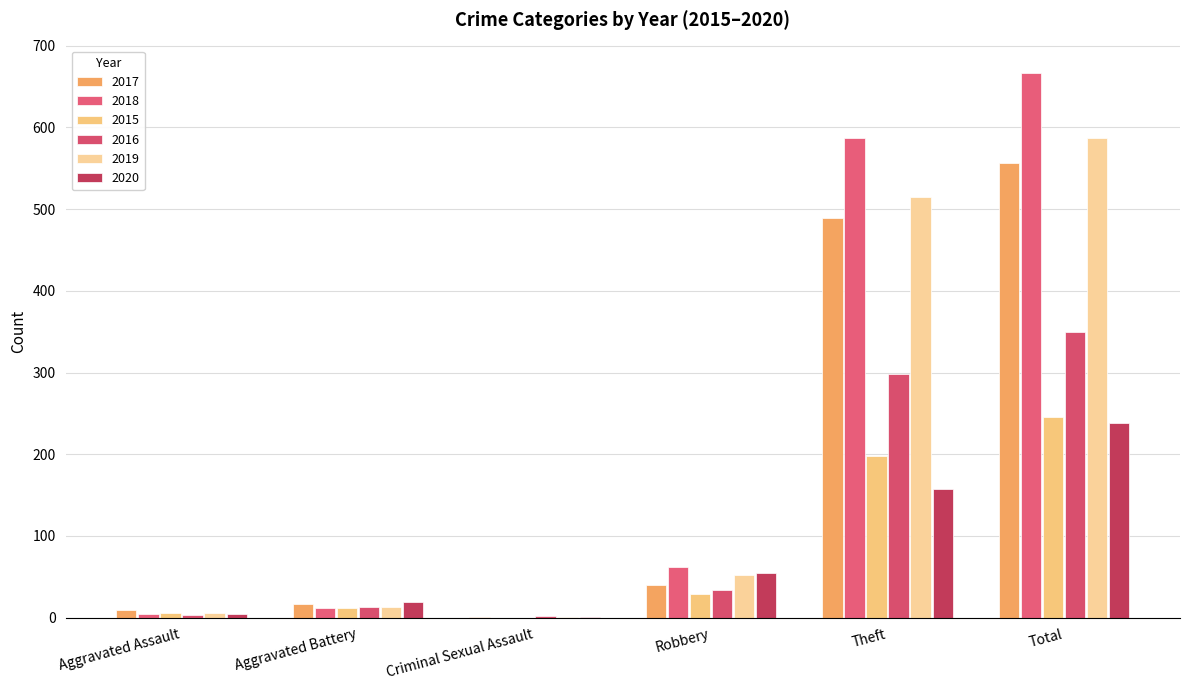

Reading left to right, extract all data points from this chart.

2017: 10	17	1	40	489	557
2018: 4	12	0	62	587	667
2015: 6	12	0	29	198	245
2016: 3	13	2	34	298	350
2019: 6	13	1	52	515	587
2020: 4	19	1	55	158	238